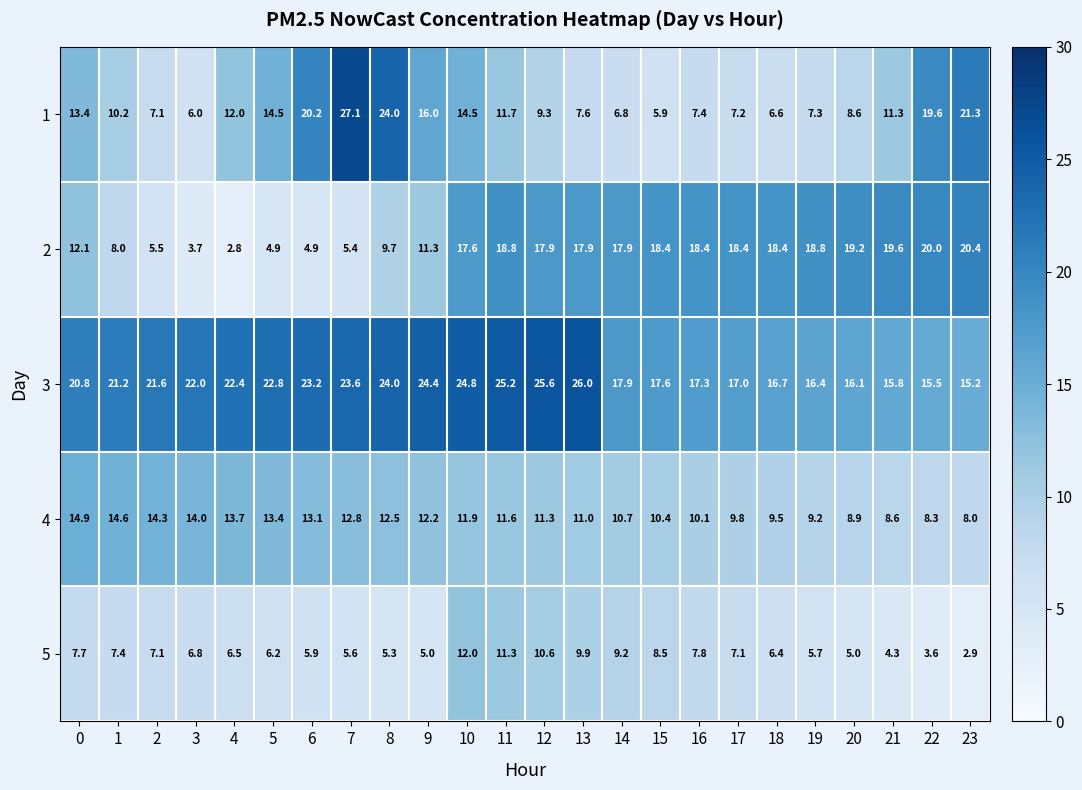

What is the total value across all series at 12?

74.7